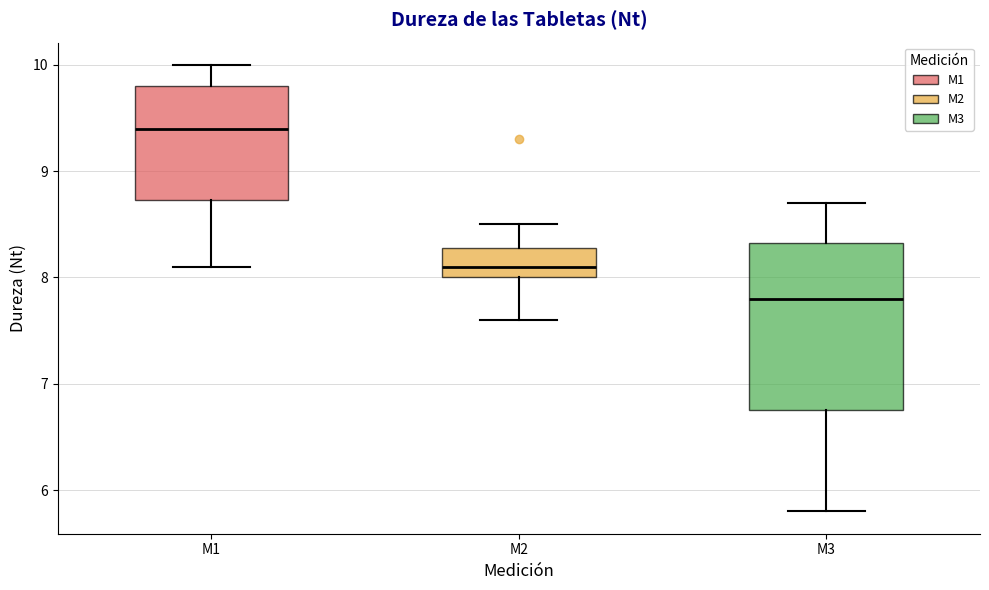

Reading left to right, read every box against the y-axis: the position of its median line, the range the box covers, and the ends of its whiskers. The values are not printed on the chart, so give them approximately, as read against the axis.

M1: median 9.4, box 8.7 to 9.8, whiskers 8.1 to 10.0
M2: median 8.1, box 8.0 to 8.3, whiskers 7.6 to 8.5
M3: median 7.8, box 6.8 to 8.3, whiskers 5.8 to 8.7